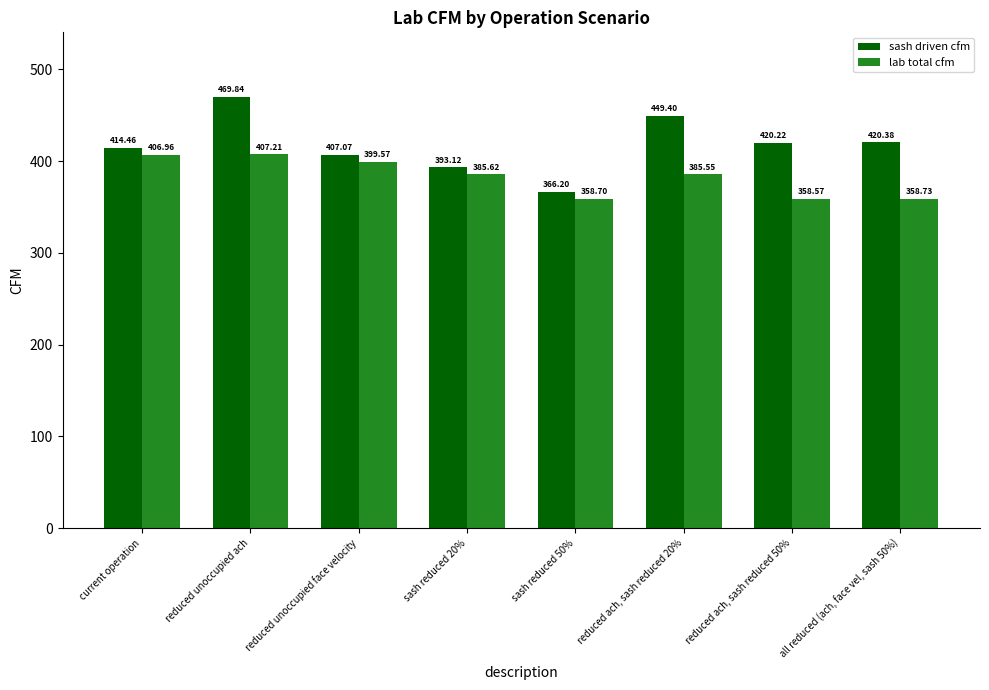

At which label is sash driven cfm closest to 418?

reduced ach, sash reduced 50%